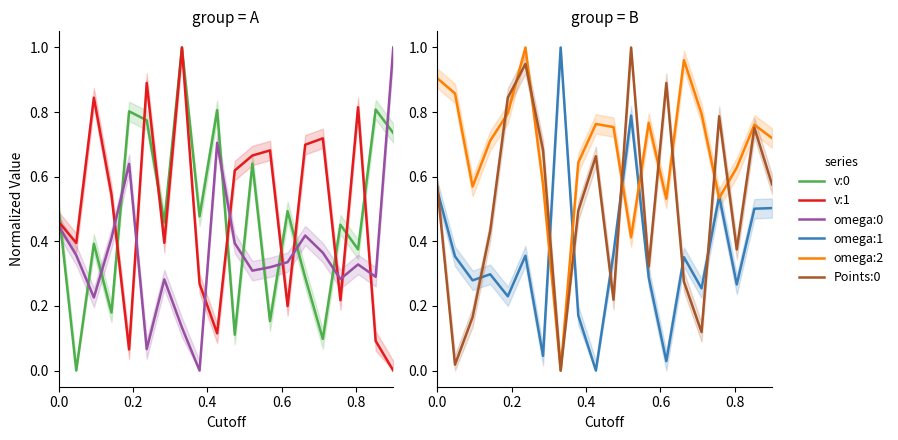

Is the value of Points:0 at 0.0 greater than the value of omega:0 at 11?

Yes